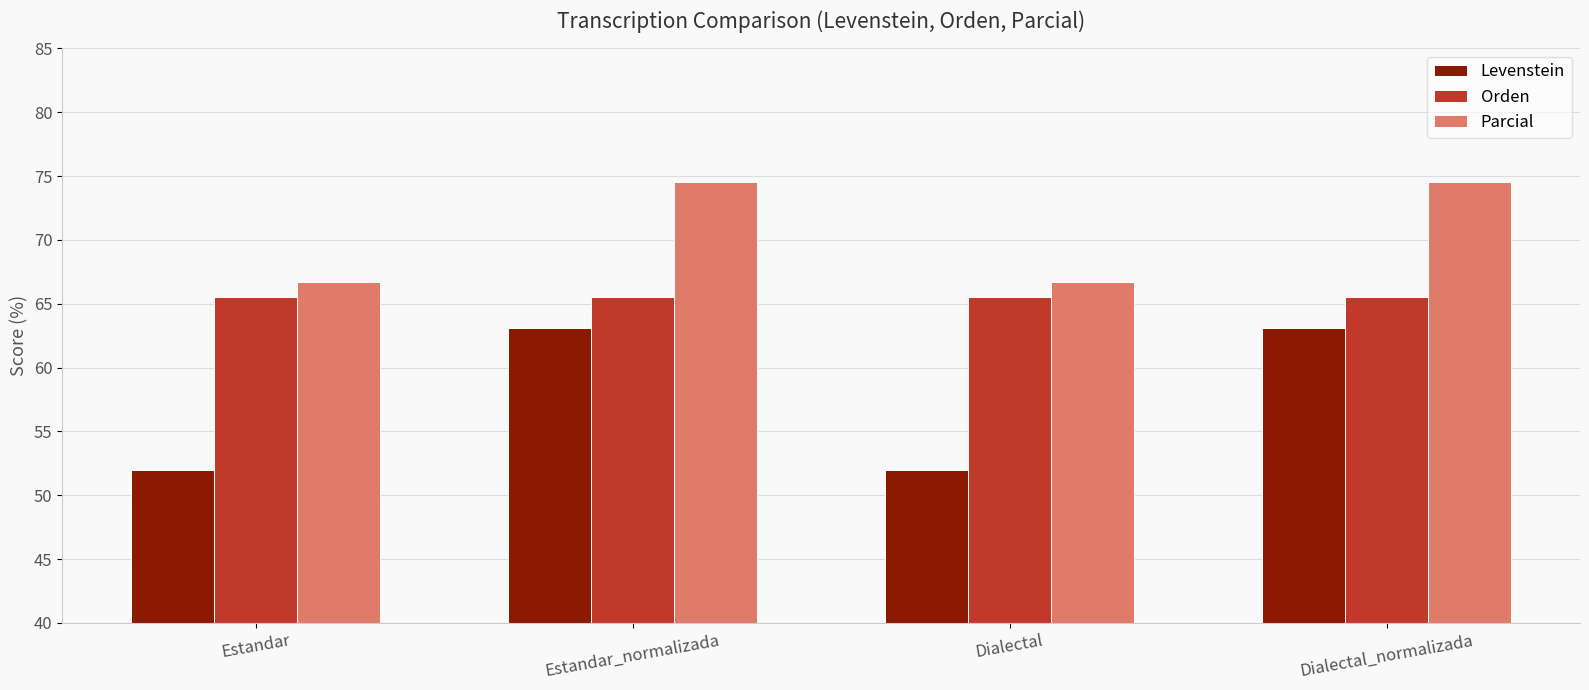

The Parcial series shows 104.2 at Dialectal. True or false?

False